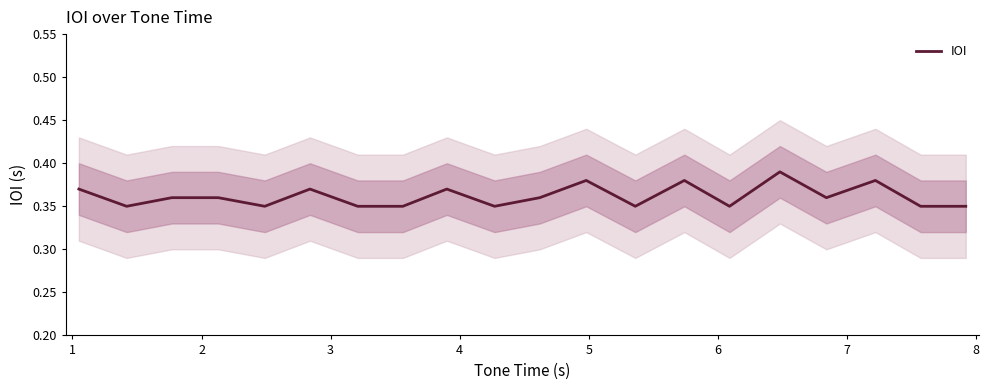

What is the greatest value displayed?

0.4